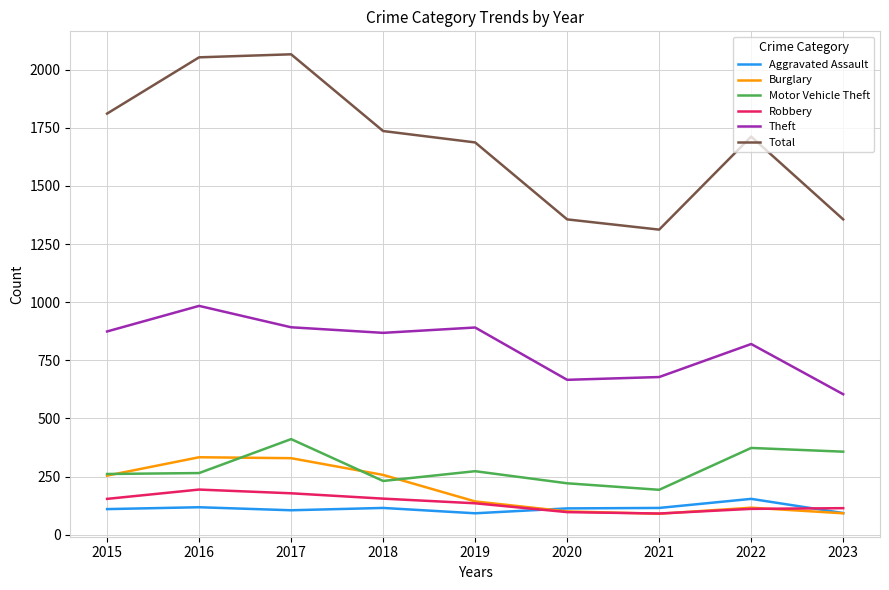

The value of Burglary at 2016 is 512. True or false?

False